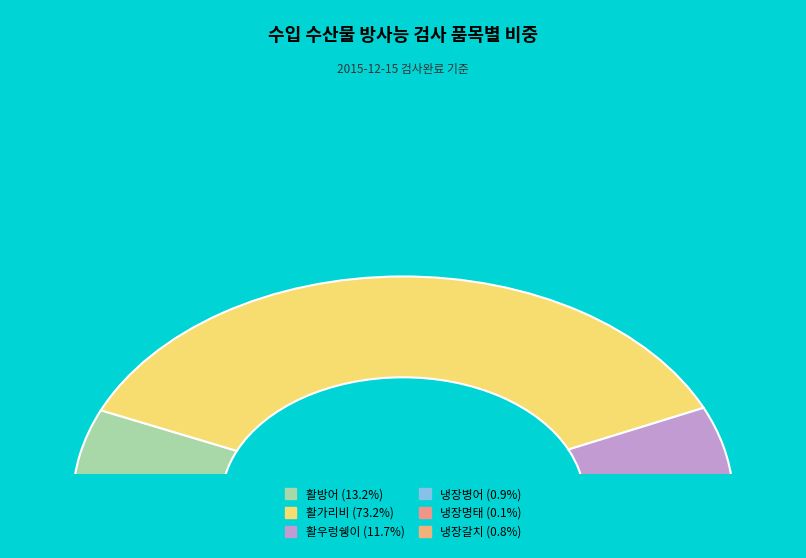

To the nearest percent, what portion does 활우렁쉥이 represent?

12%